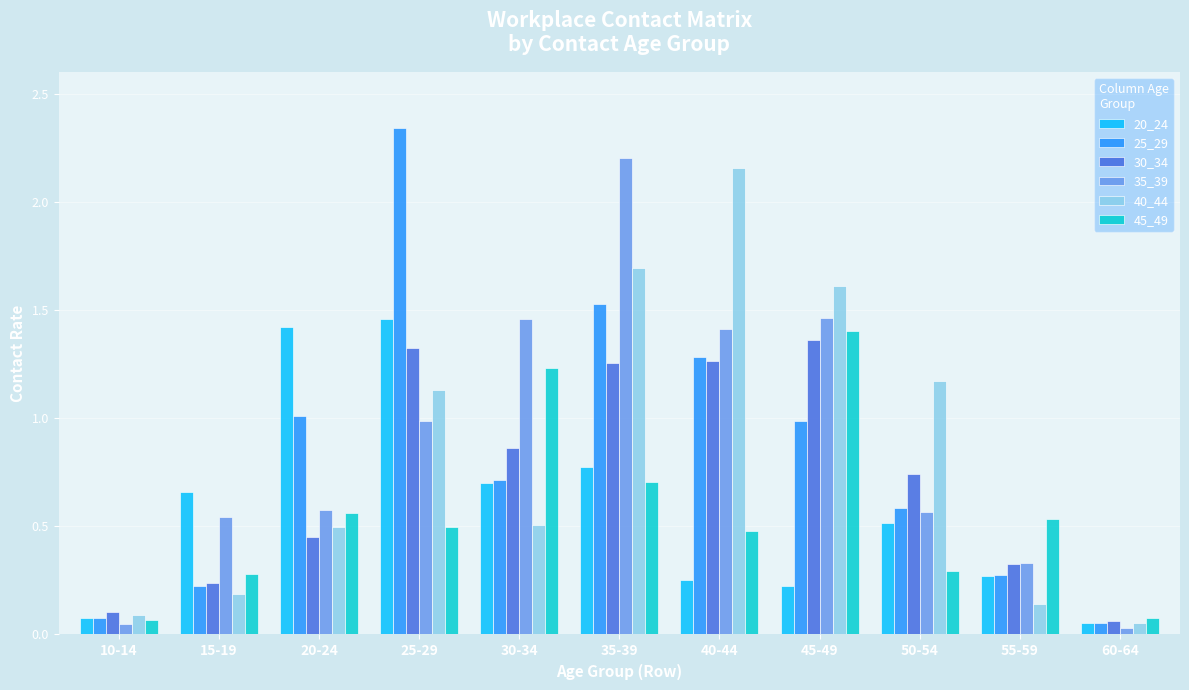

Which category has the highest value across all series?

25-29